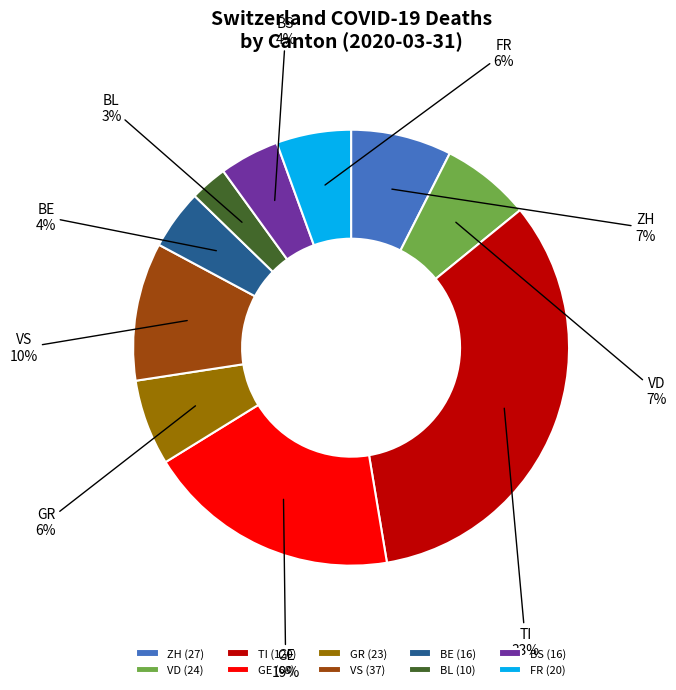

To the nearest percent, what is the average slice percentage?

10%